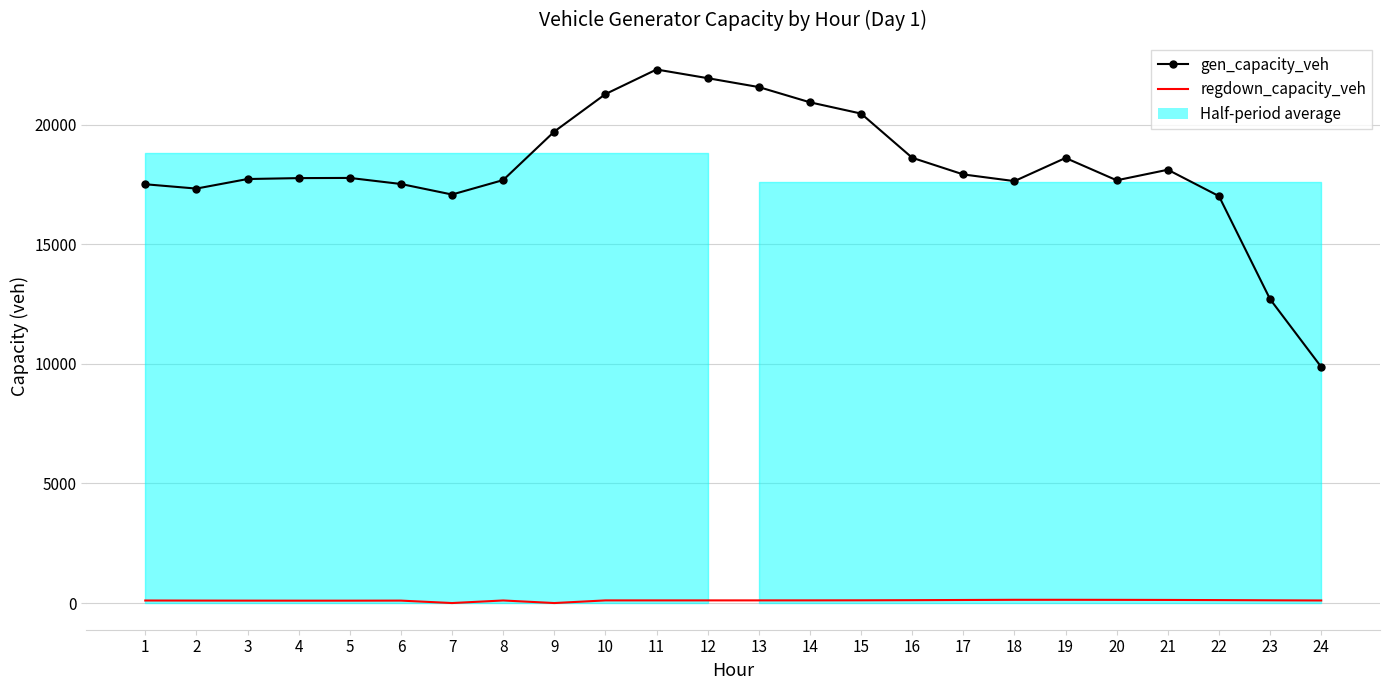

The gen_capacity_veh series shows 27189.6 at 18. True or false?

False